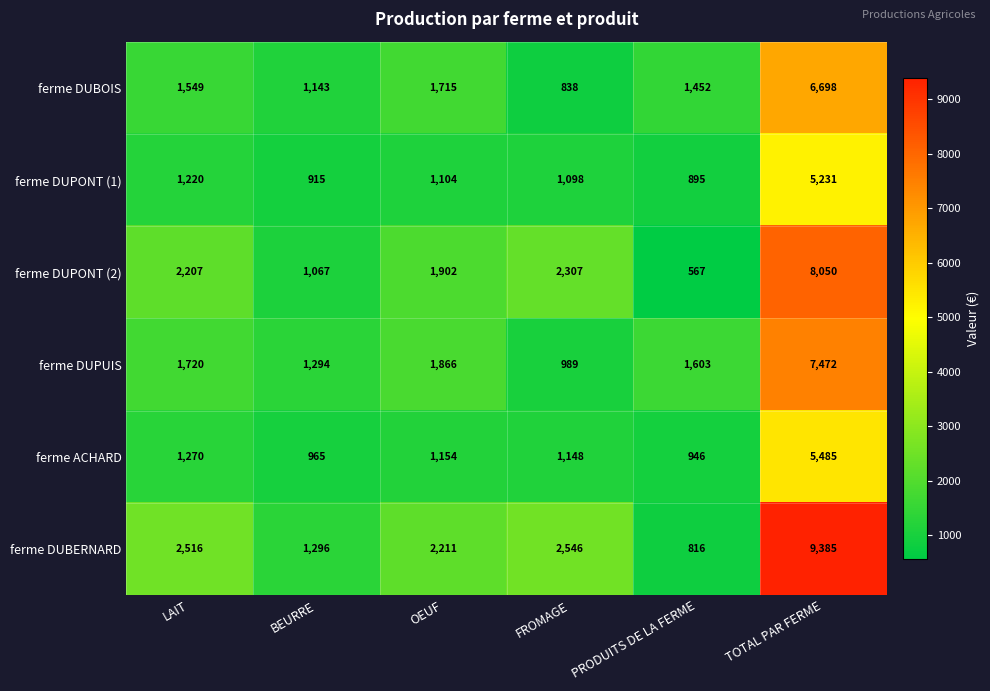

Rank the series at OEUF from highest to lowest value.

ferme DUBERNARD, ferme DUPONT (2), ferme DUPUIS, ferme DUBOIS, ferme ACHARD, ferme DUPONT (1)